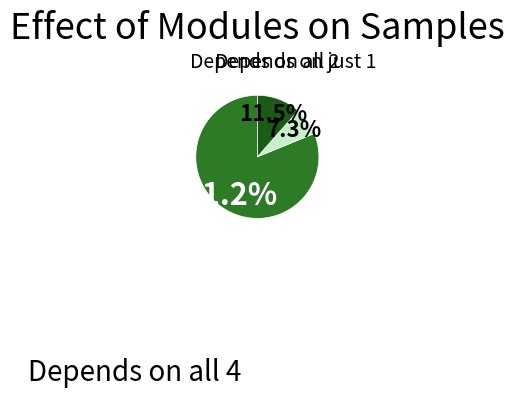

Does any single category account for the majority?

Yes